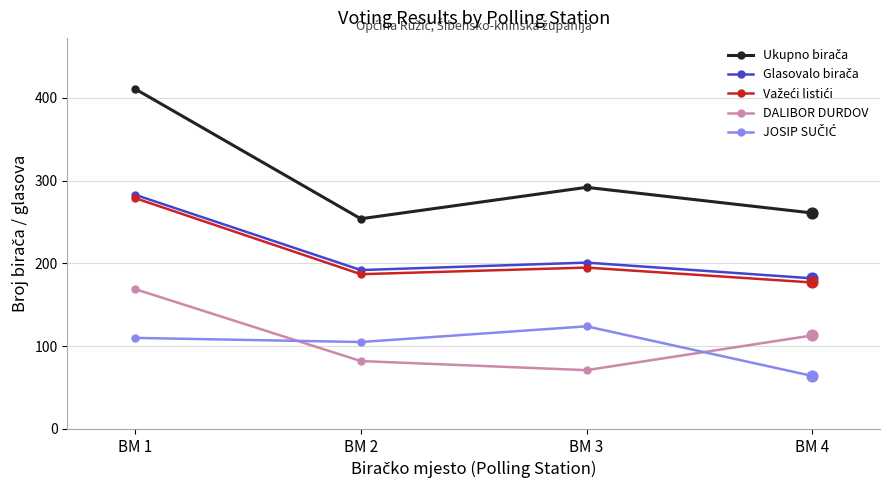

What is the difference between the highest and lowest values at BM 4?

197